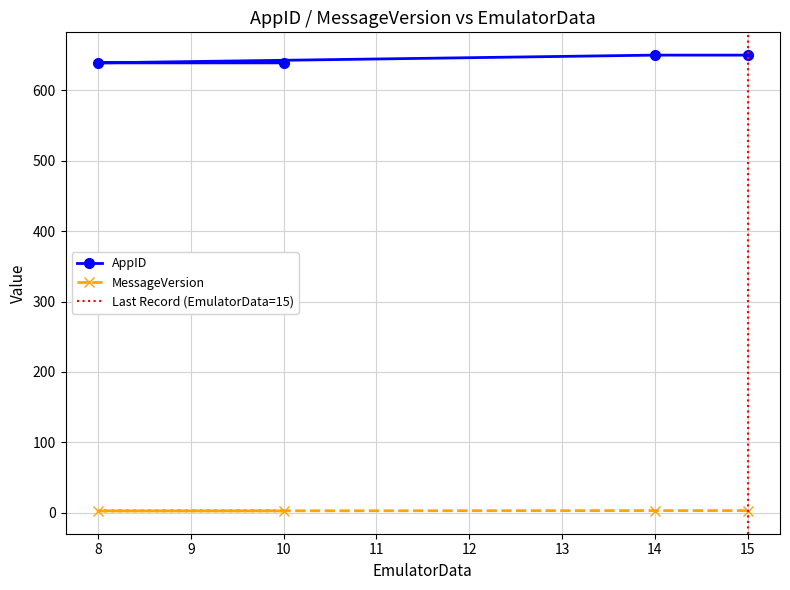

What is the label of the 3rd point from the left?

14